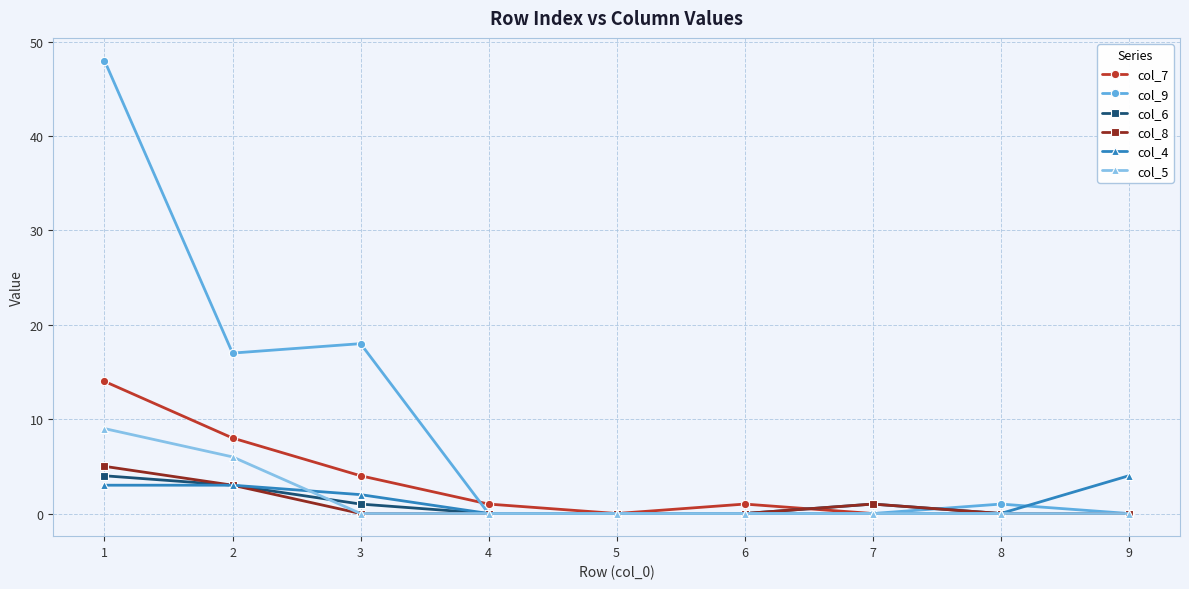

Count the number of categories in the chart.

9